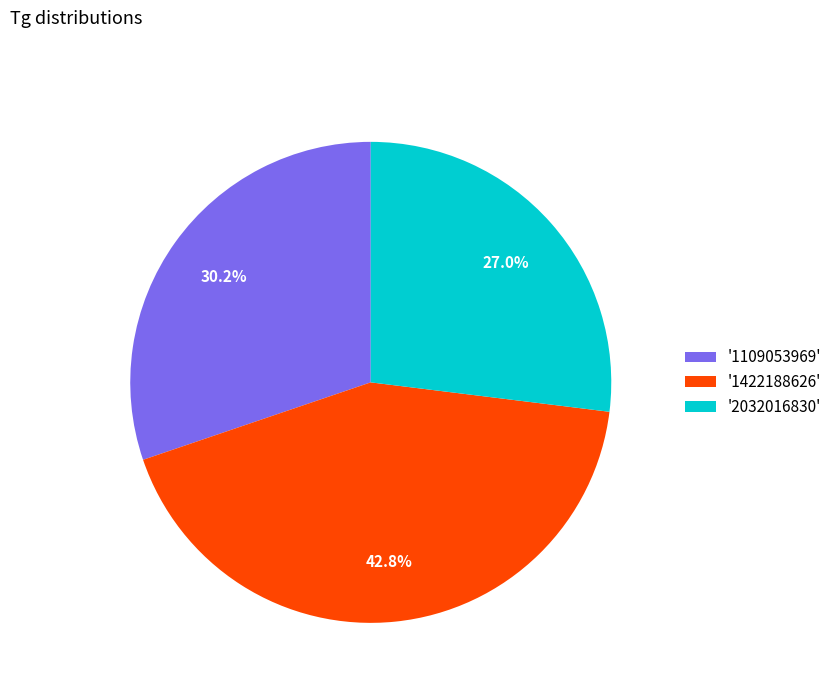

Which category has the biggest portion of the pie?

'1422188626'